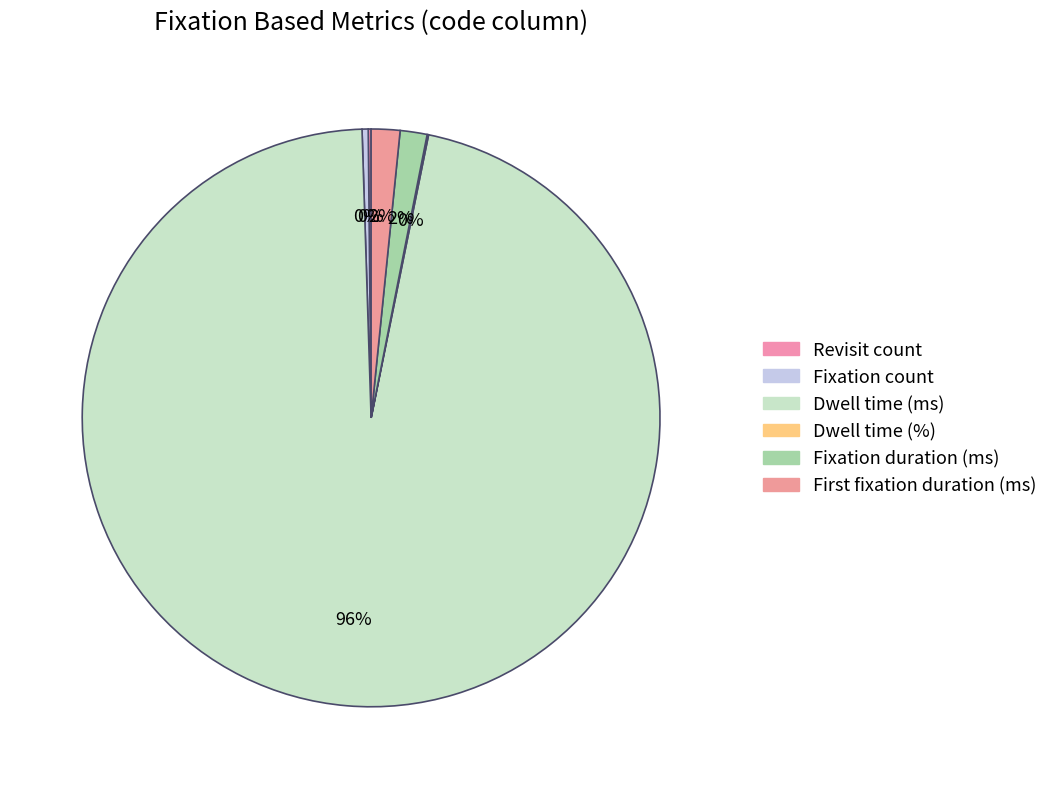

Count the number of slices in the pie.

6